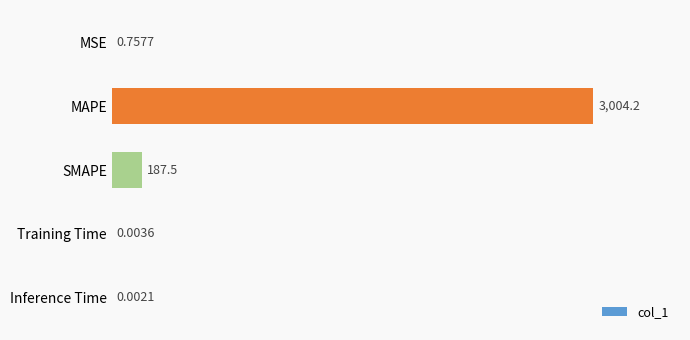

Which label corresponds to the largest value in the chart?

MAPE